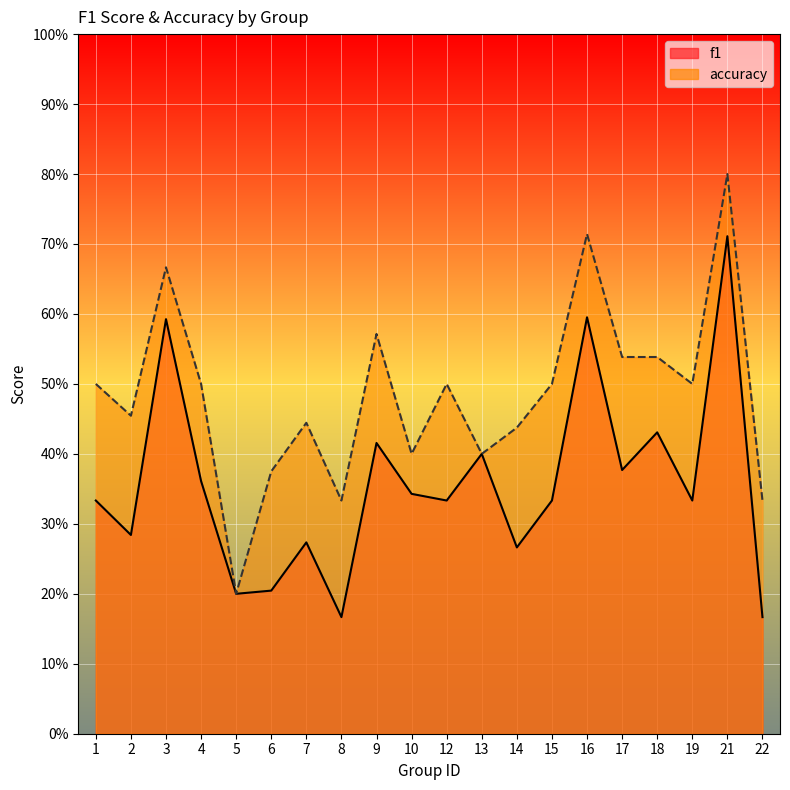

What is the difference between the maximum and second lowest values in the f1 series?

0.5